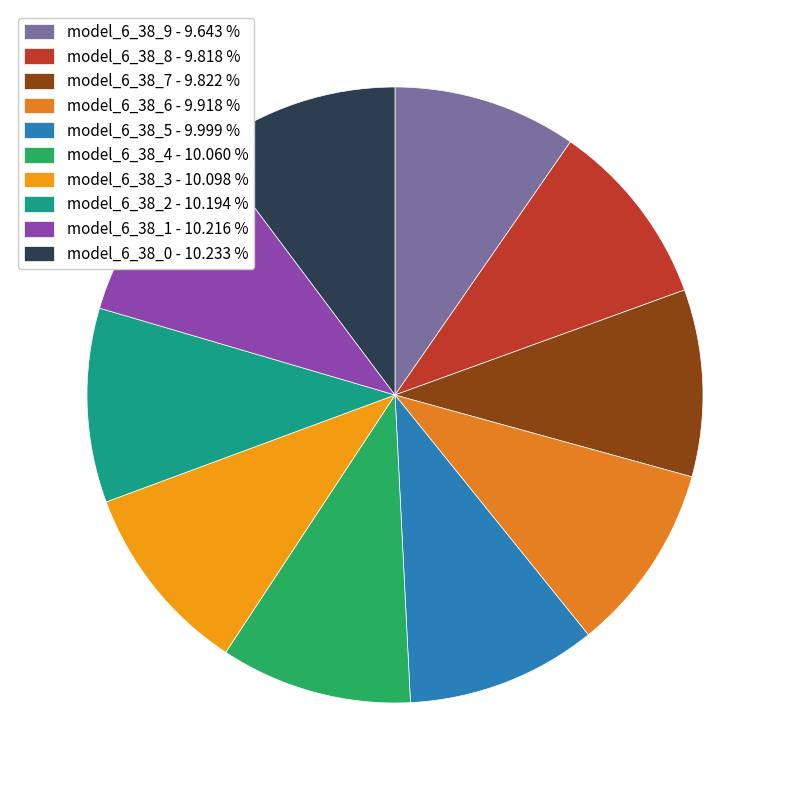

How many slices are in this pie chart?

10